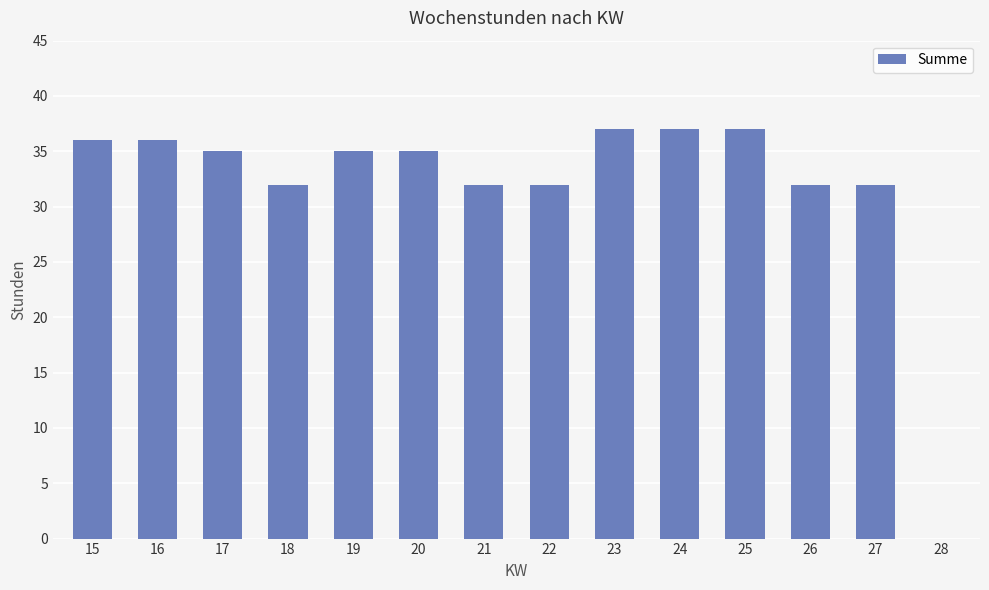

What is the difference between the values at 26 and 20?

3